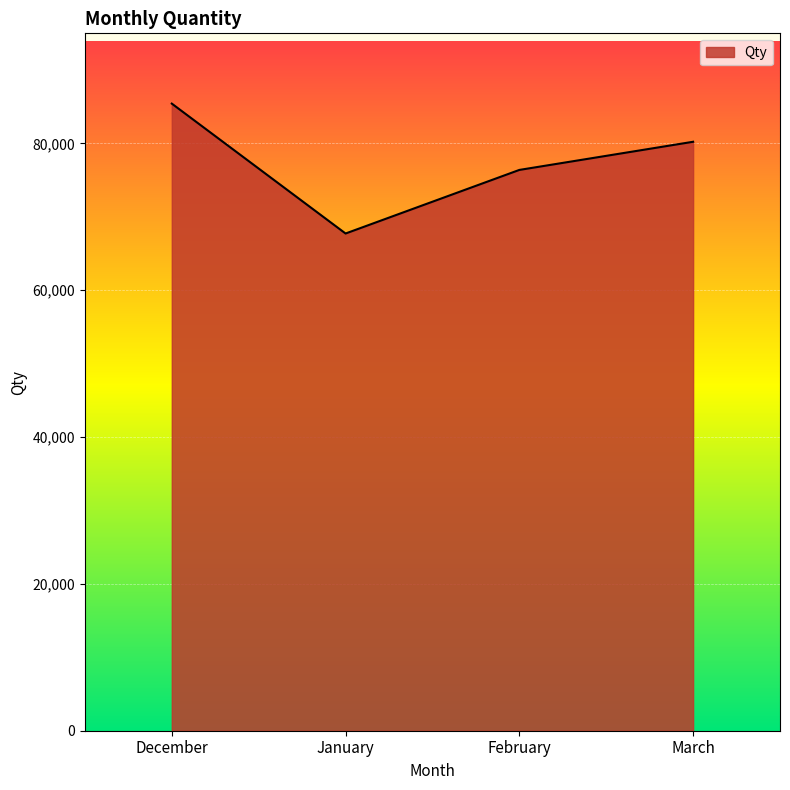

Reading left to right, extract all data points from this chart.

December=85427	January=67732	February=76393	March=80229